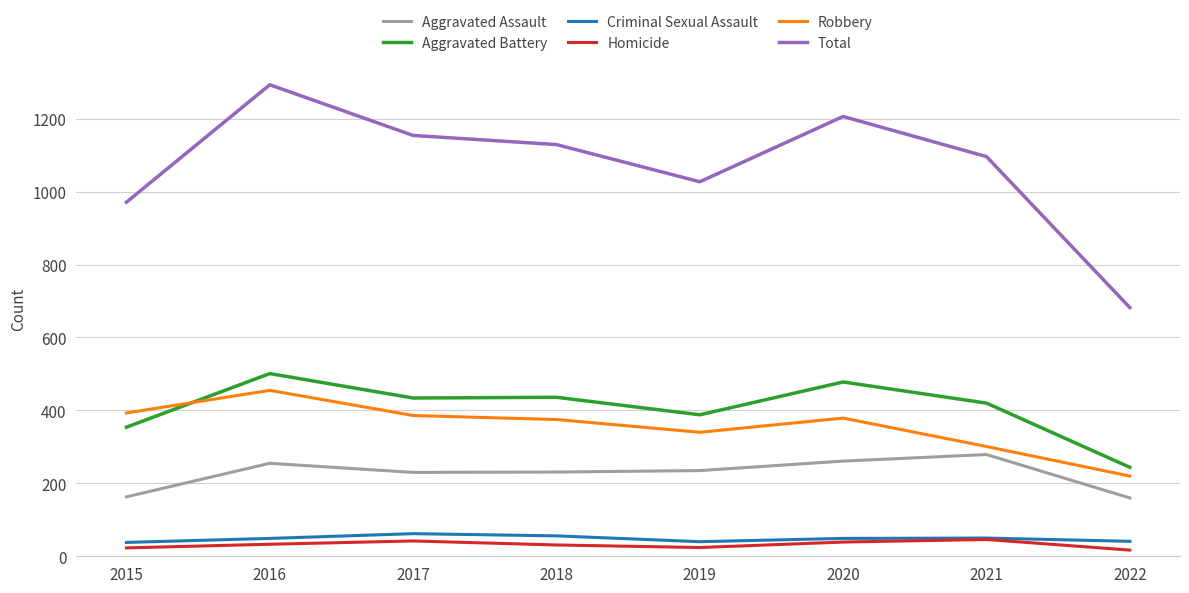

Where is Robbery nearest to the value 337?

2019